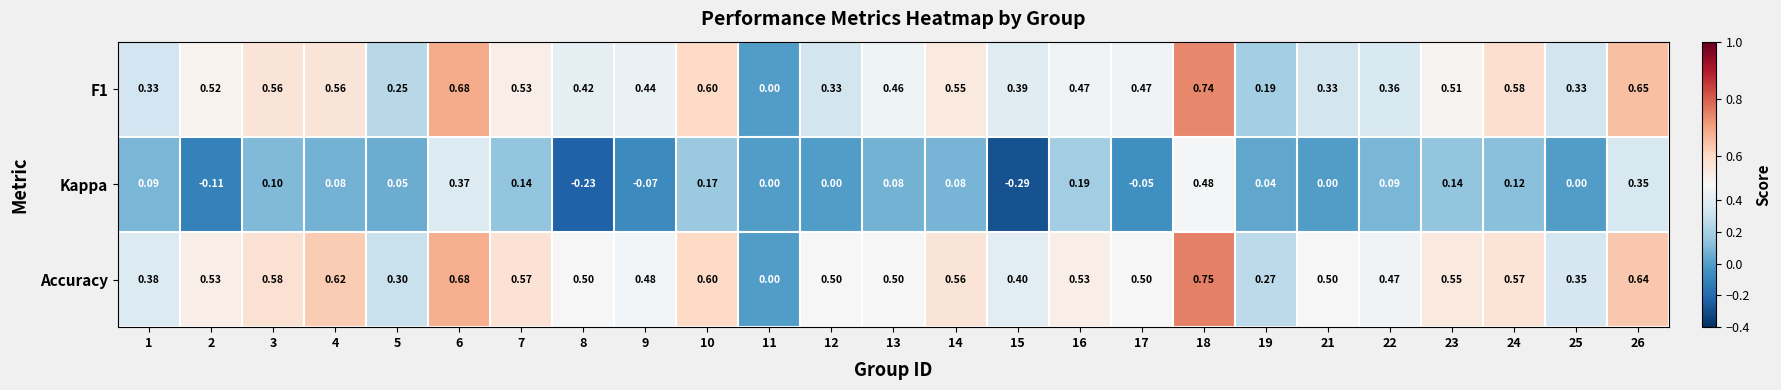

Rank the series at 16 from highest to lowest value.

Accuracy, F1, Kappa